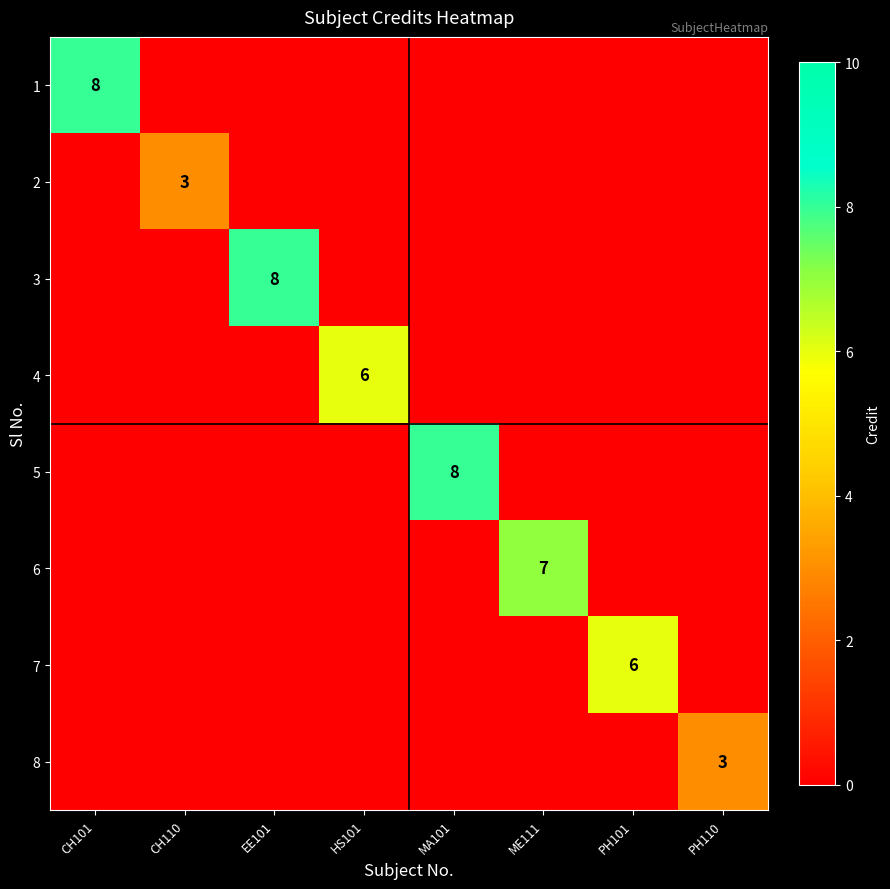

The 4 series shows 6 at HS101. True or false?

True